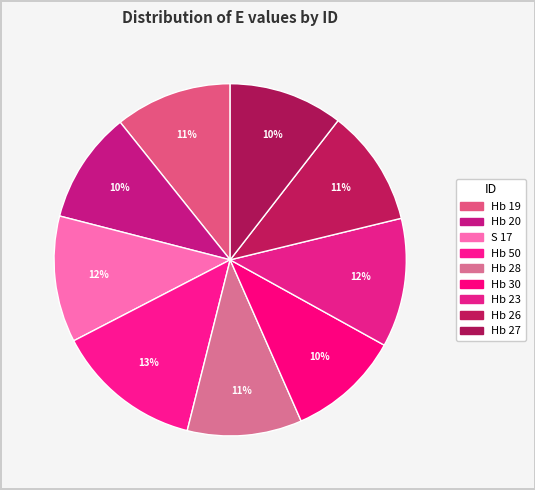

How many segments does this pie chart have?

9